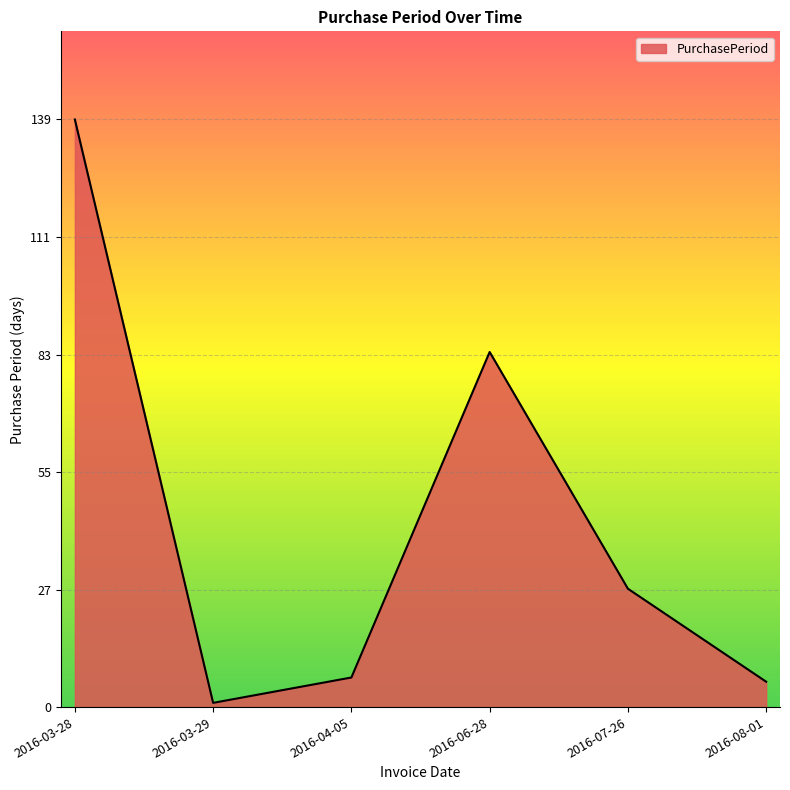

Does the chart display data point markers on the line(s)?

No